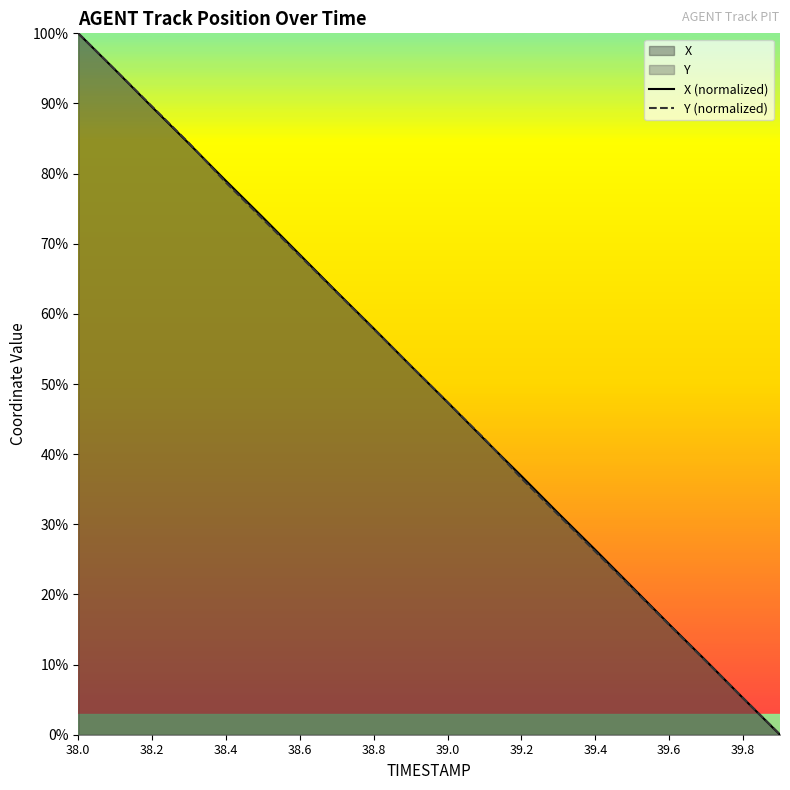

What is the maximum value for Y (normalized)?

100.0